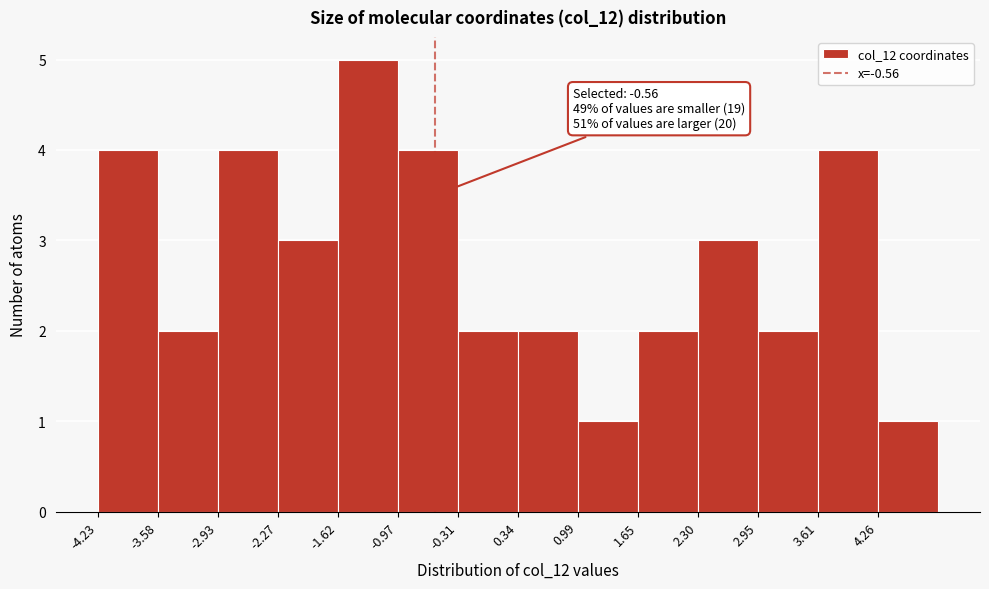

Which range on the x-axis has the tallest bar?

-1.6 to -1.0